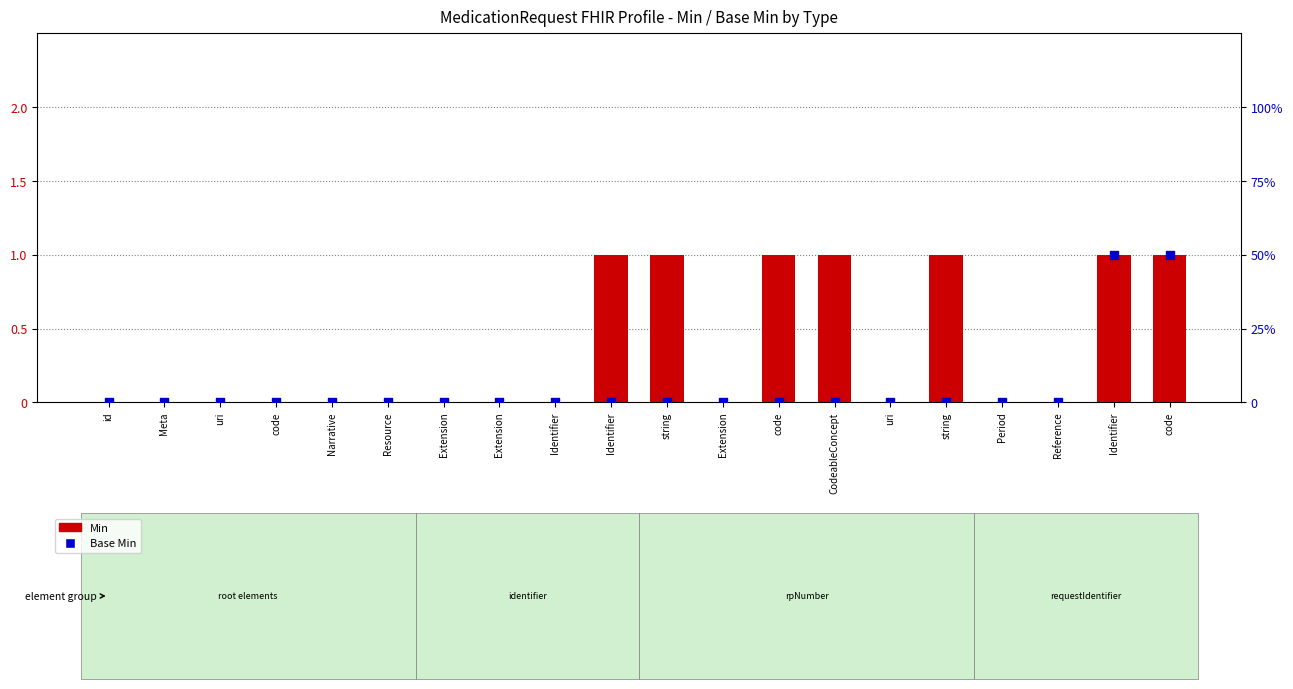

Which series has the largest Y range (max minus min)?

Min